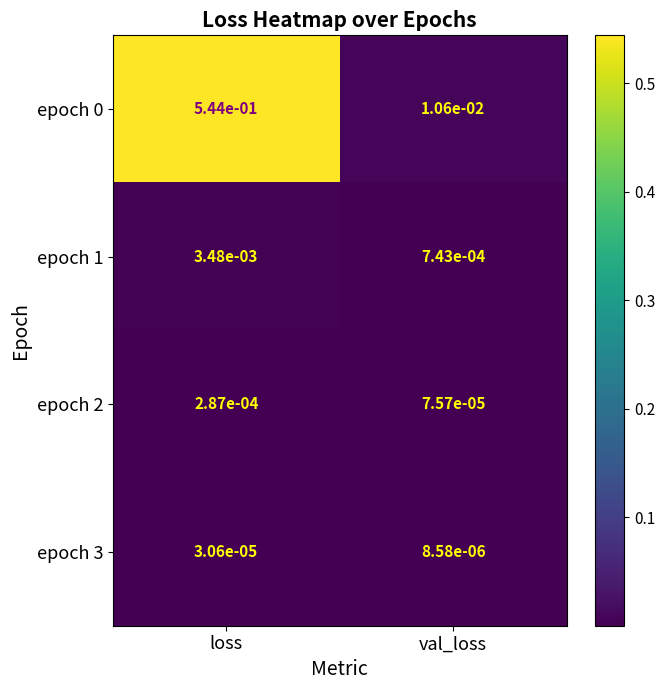

Which category has the lowest value across all series?

val_loss